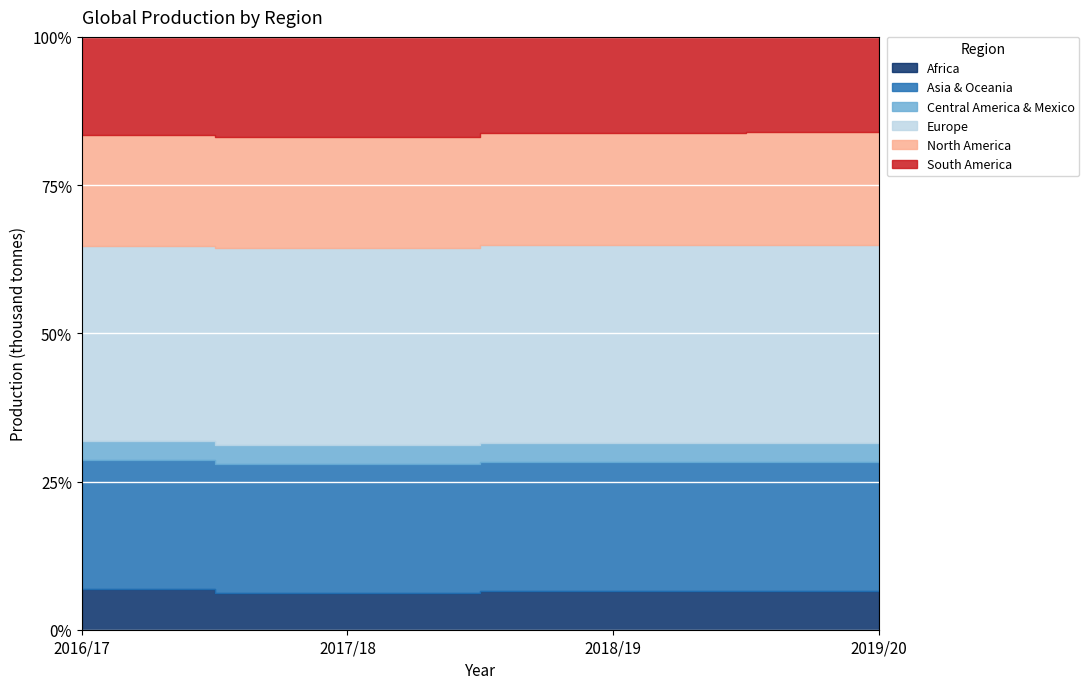

What is the total value across all series at 2018/19?

167936